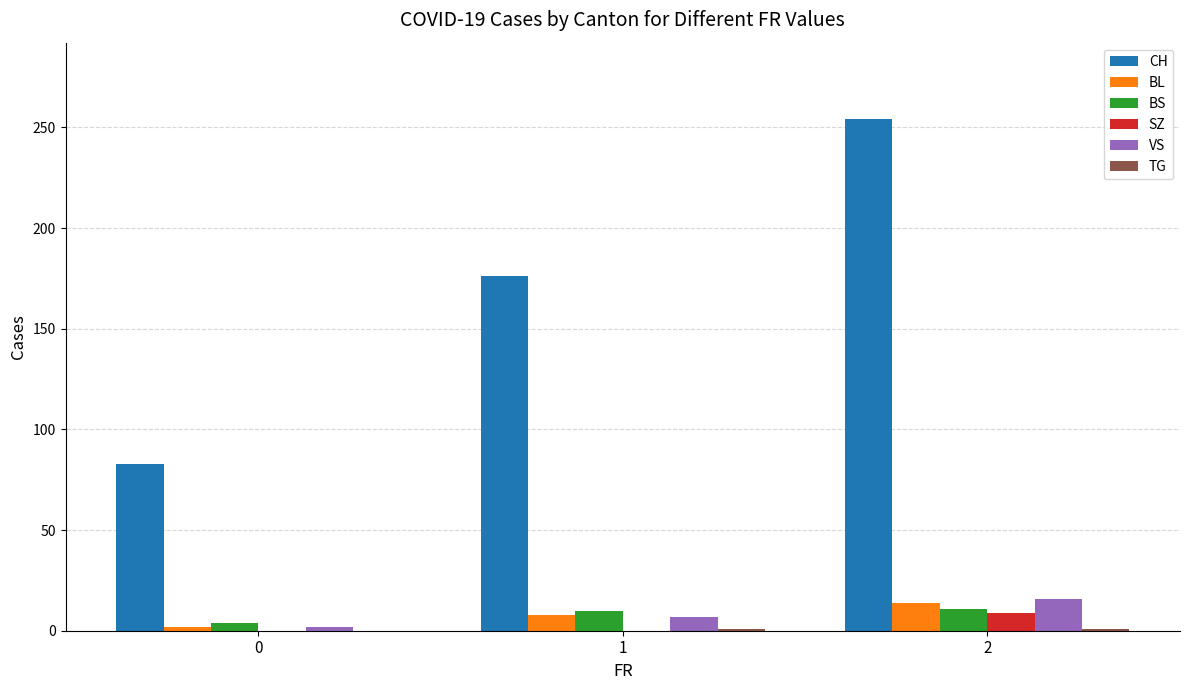

Which series has the largest total across all categories?

CH